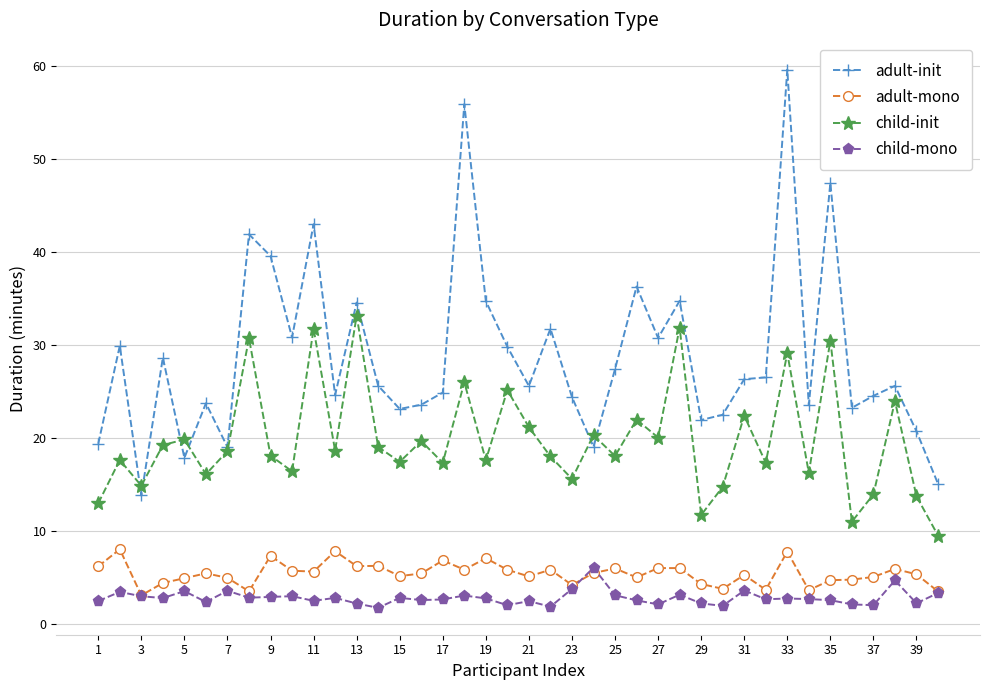

What is the maximum value shown in the chart?

59.6